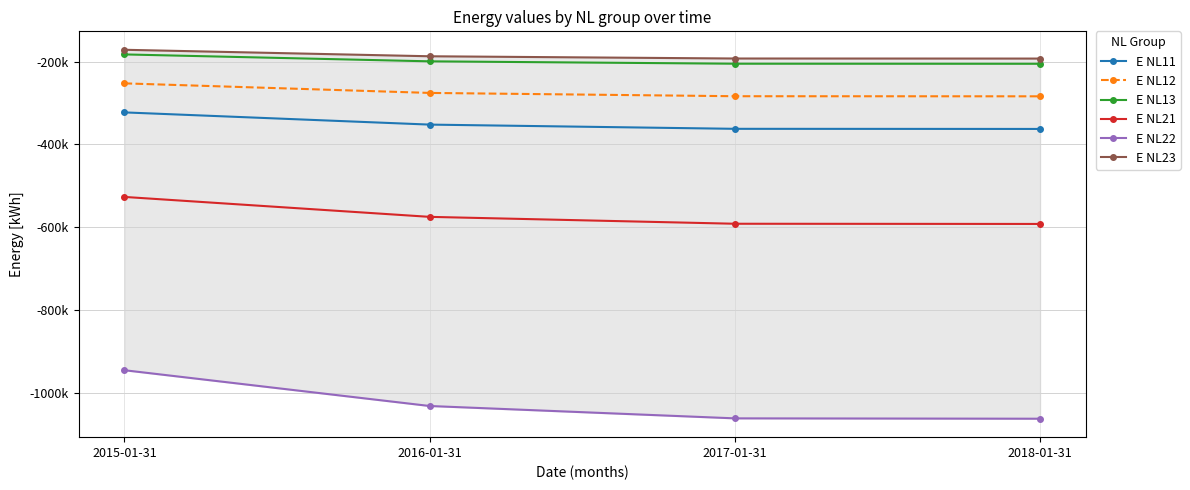

Where is E NL11 nearest to the value -342707?

2016-01-31